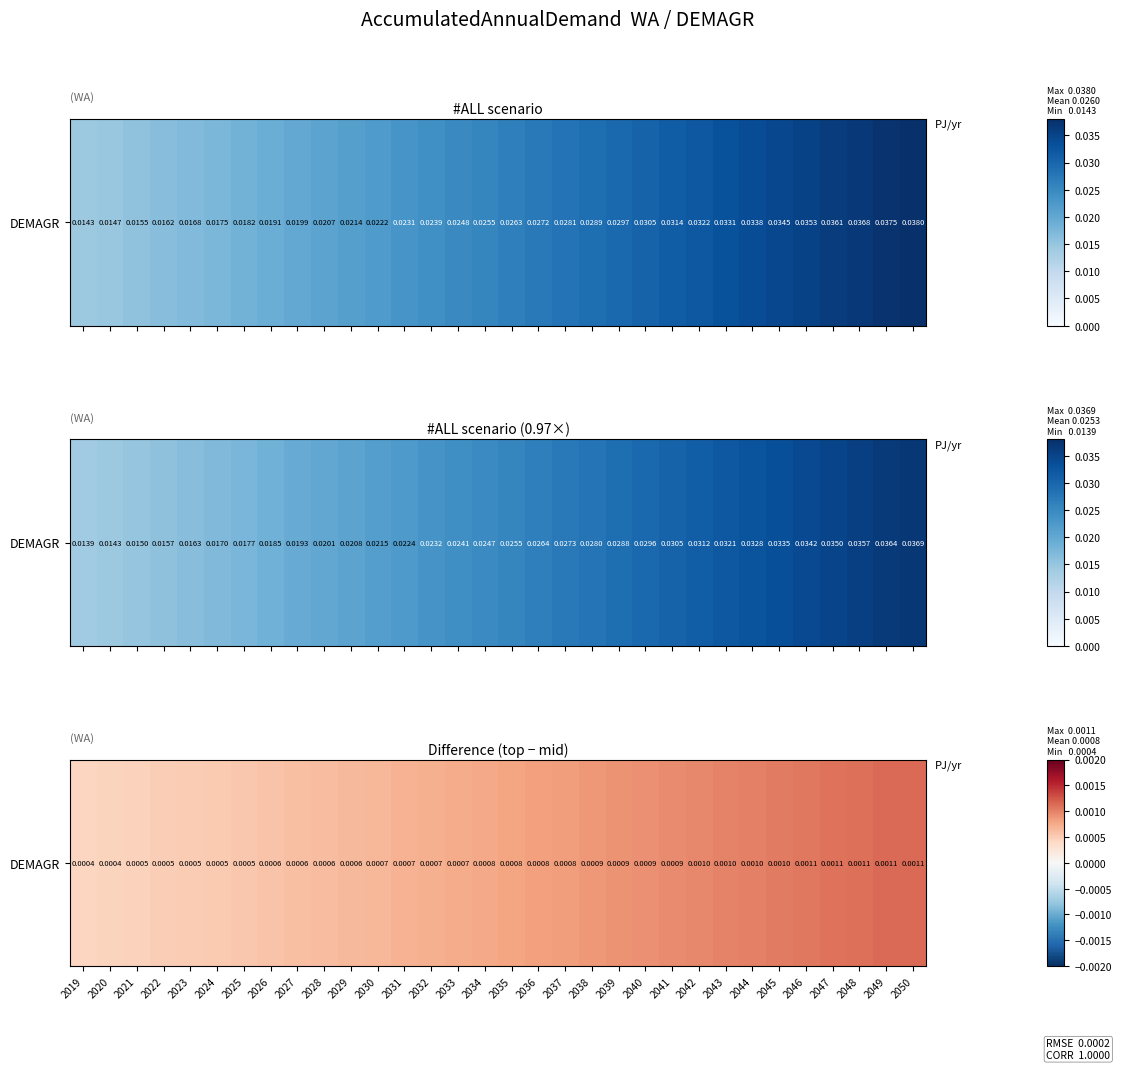

Rank the categories by value from highest to lowest.

2050, 2049, 2048, 2047, 2046, 2045, 2044, 2043, 2042, 2041, 2040, 2039, 2038, 2037, 2036, 2035, 2034, 2033, 2032, 2031, 2030, 2029, 2028, 2027, 2026, 2025, 2024, 2023, 2022, 2021, 2020, 2019